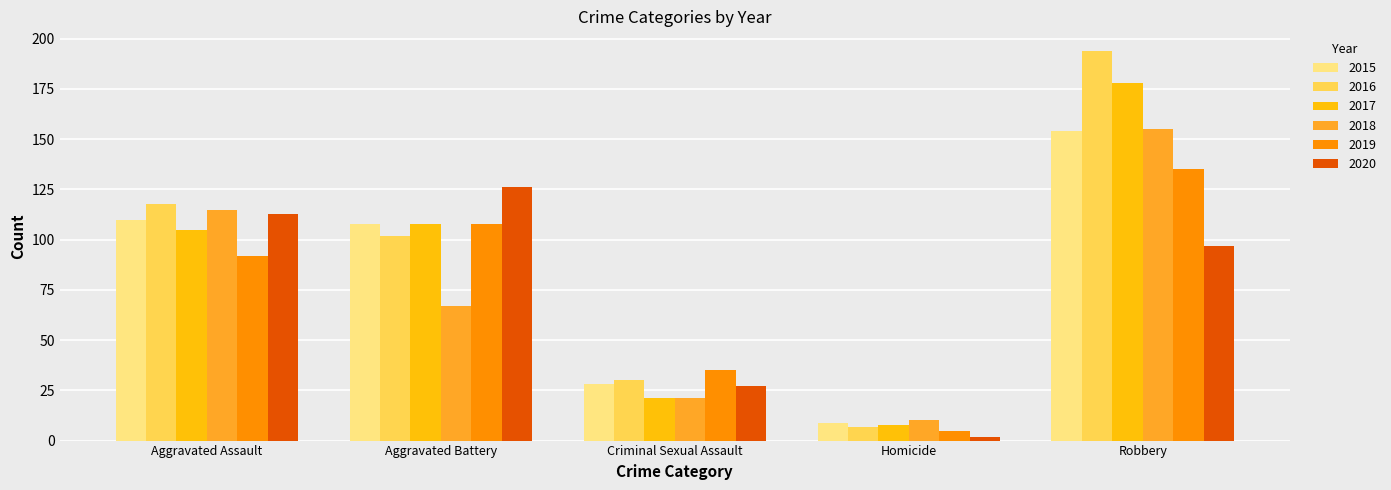

What is the average value of the 2020 series?

73